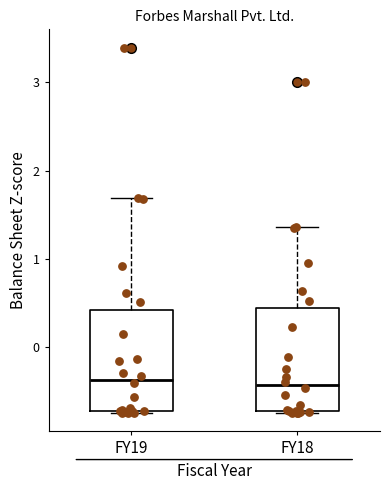

Where is the lower edge of the box for FY18 on the y-axis? The values are not printed on the chart, so give them approximately, as read against the axis.

-0.7